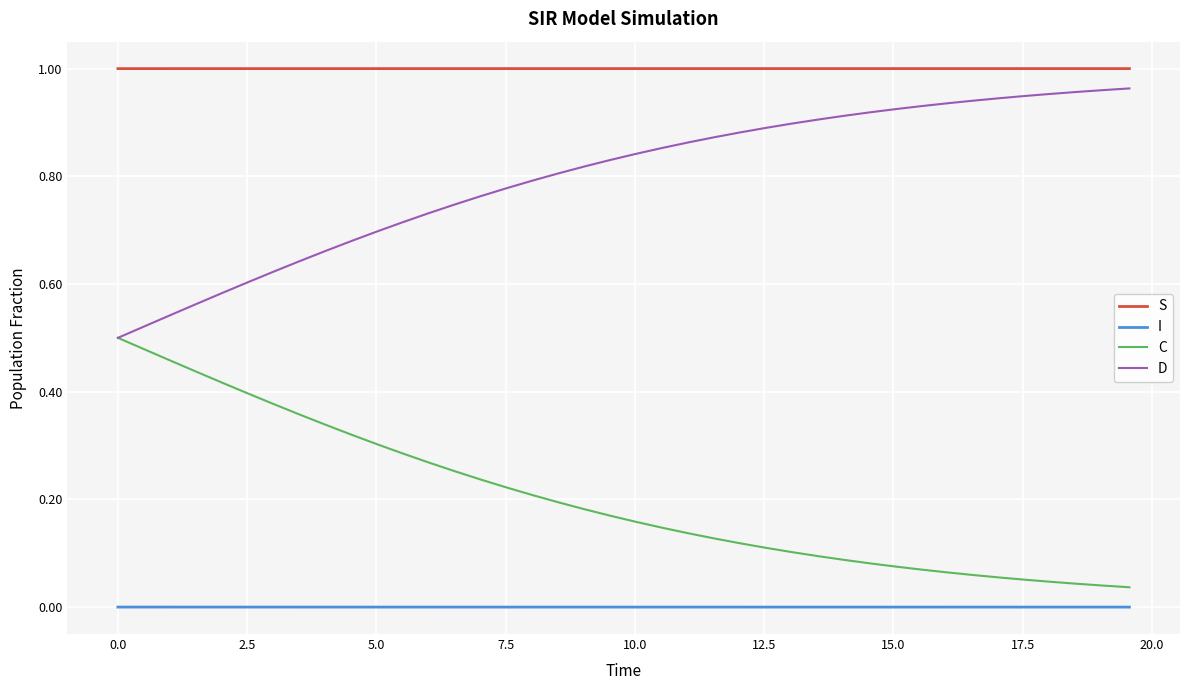

Rank the series by their average value, from lowest to highest.

I, C, D, S